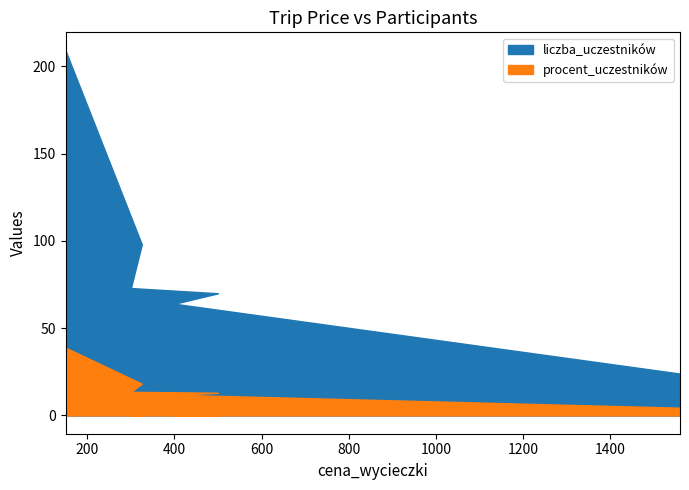

True or false: liczba_uczestników and procent_uczestników intersect in this chart.

False